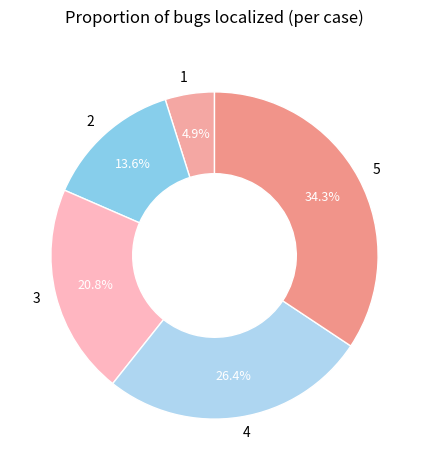

Is there a majority slice in this chart?

No